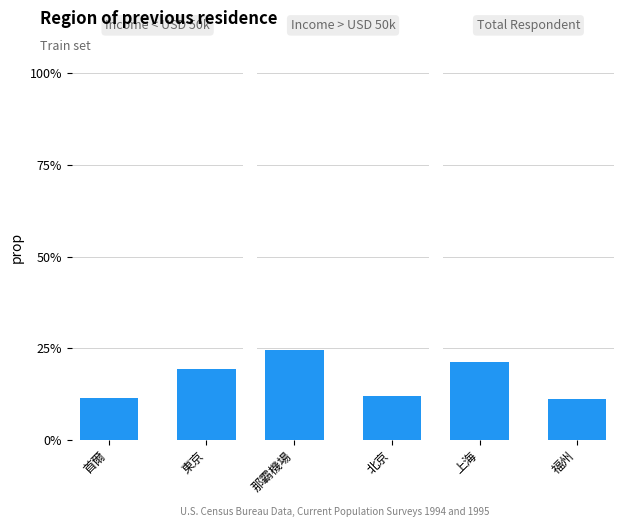

Reading left to right, what are all the values shown in this chart?

Income < USD 50k: 0.1	0.2
Income > USD 50k: 0.2	0.1
Total Respondent: 0.2	0.1